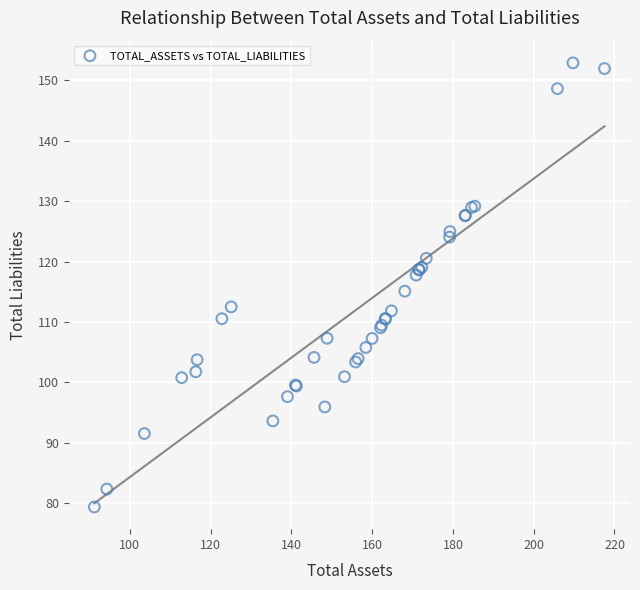

What Y value in the scatter plot is closest to 116?

115.1